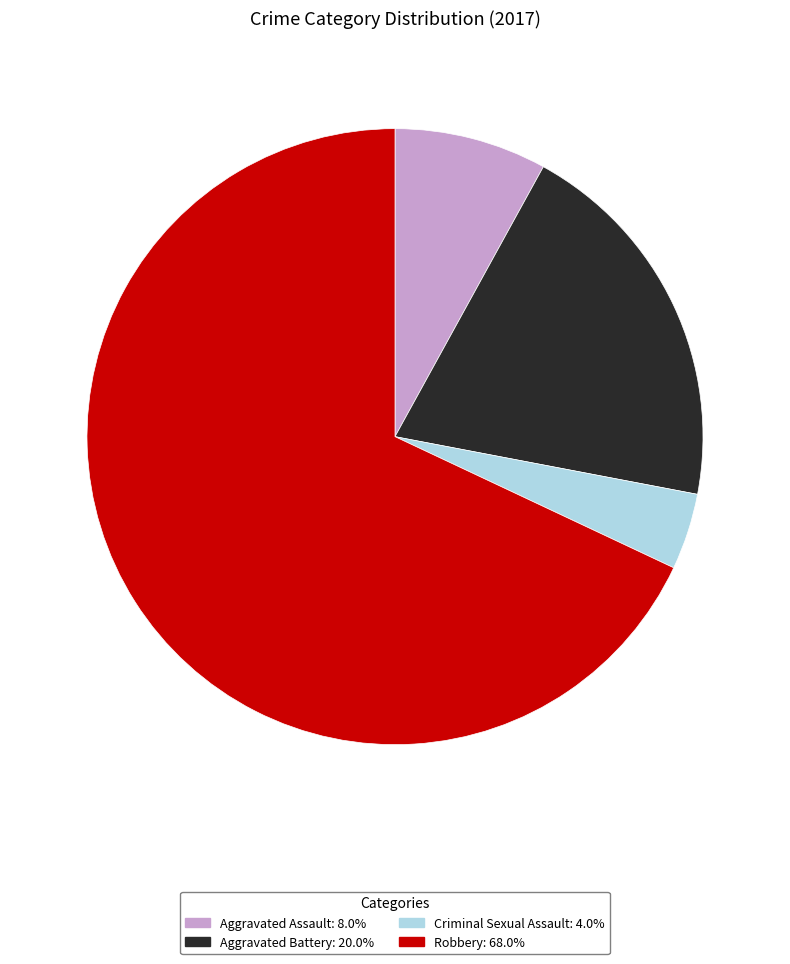

Which slice is the largest?

Robbery